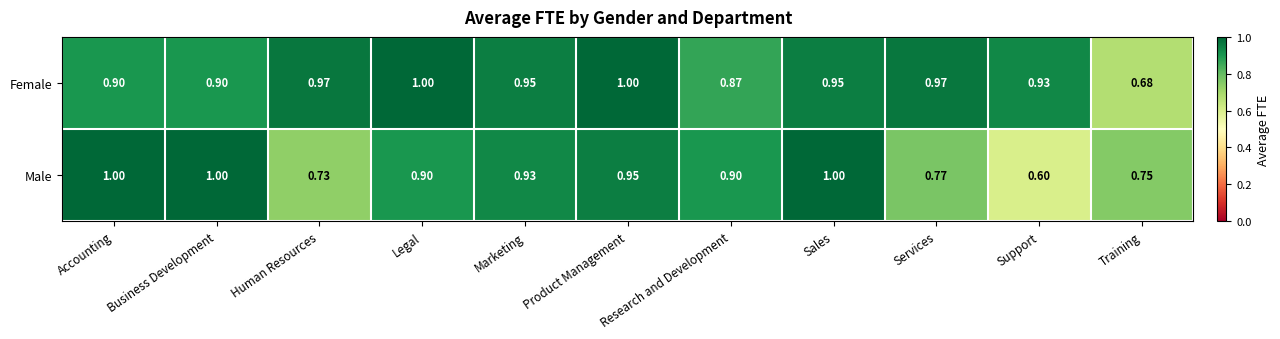

Rank the series at Services from lowest to highest value.

Male, Female